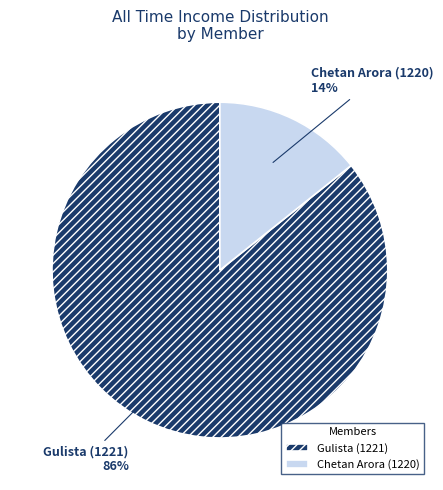

Combined, do Gulista (1221) and Chetan Arora (1220) account for over 50%?

Yes